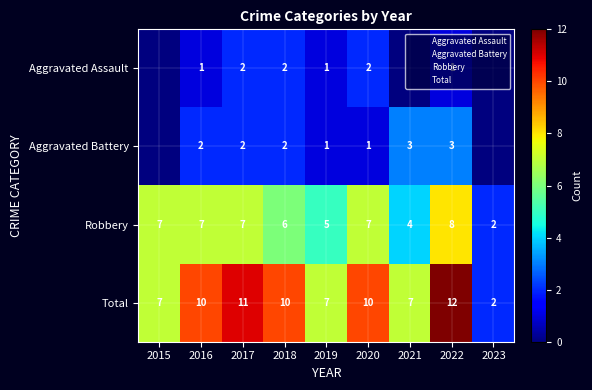

What is the difference between the Robbery values at 2021 and 2017?

3